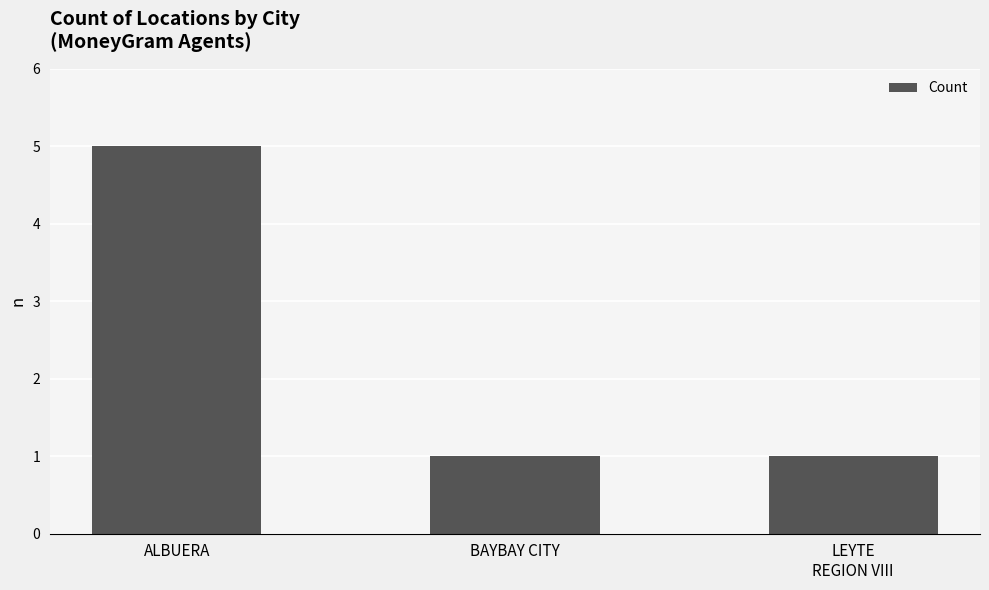

What is the label of the 3rd bar from the right?

ALBUERA